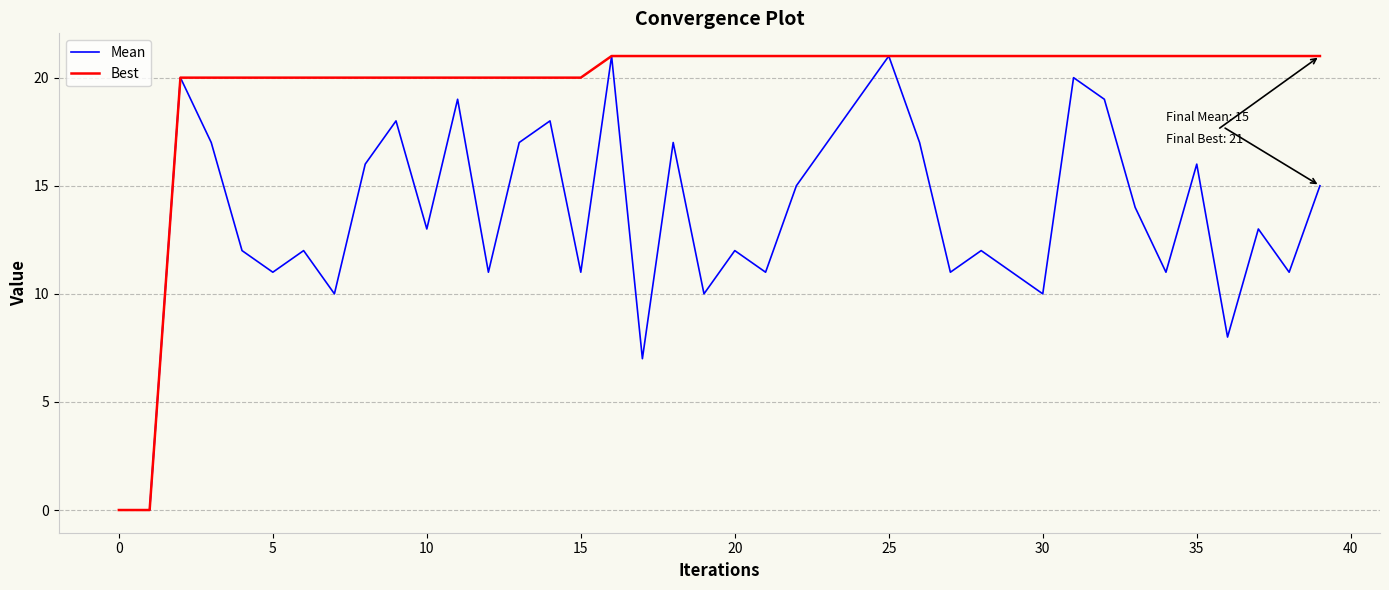

What is the maximum value for Best?

21